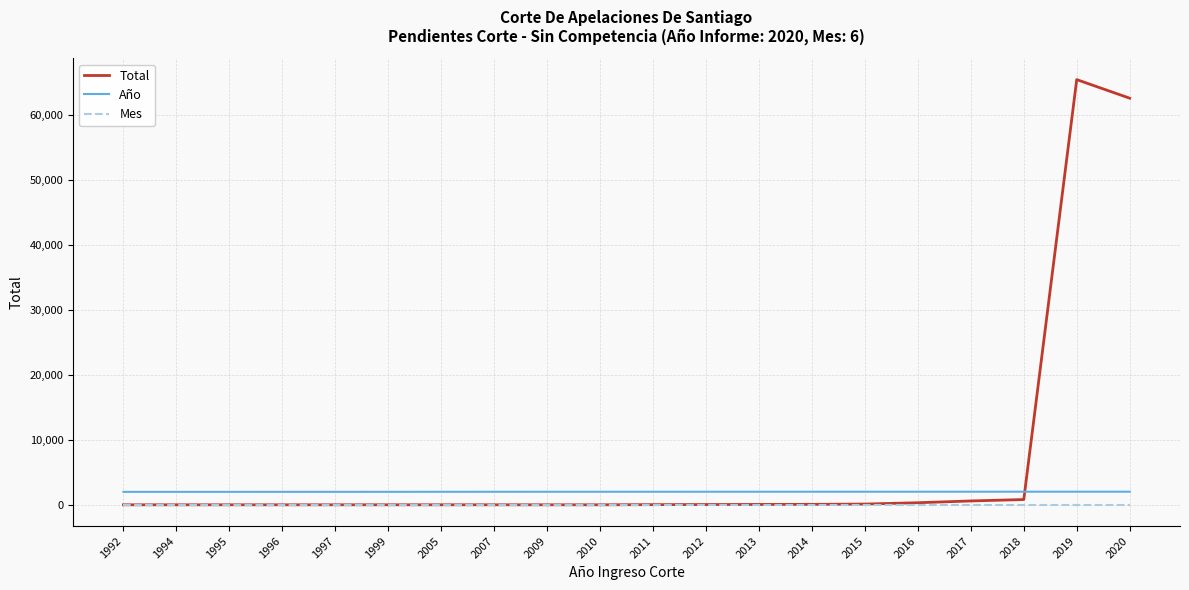

How many lines are shown in the chart?

3